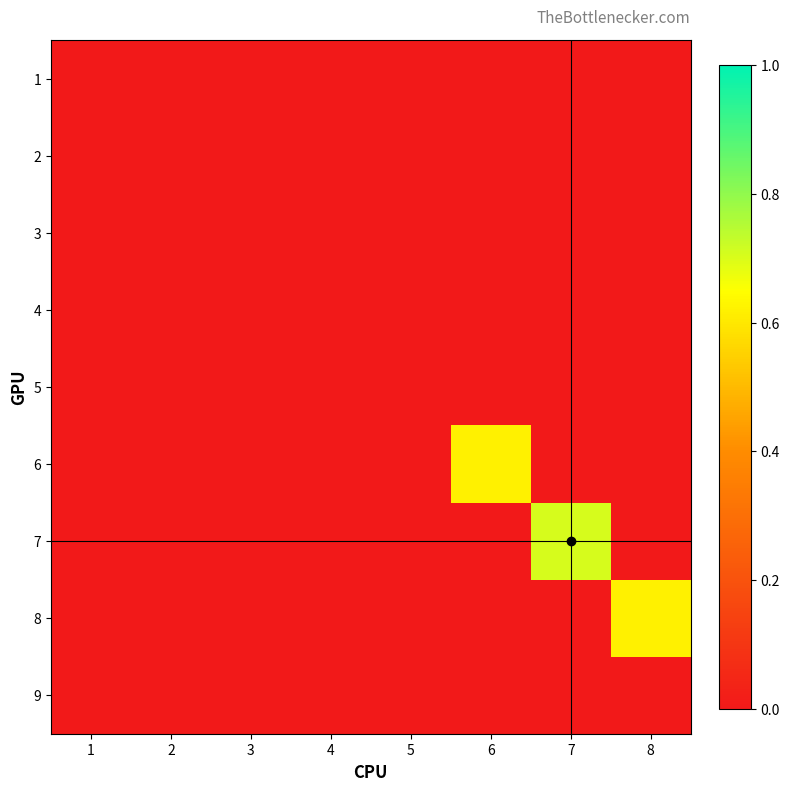

How many data points does each series have?

8